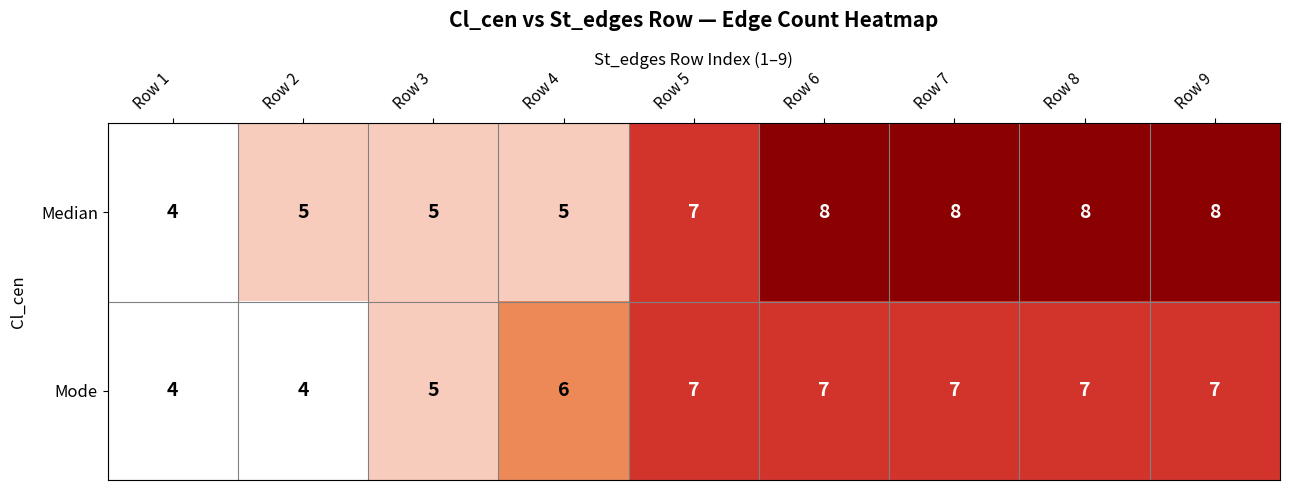

Reading right to left, what are all the values shown in this chart?

Median: Row 9=8	Row 8=8	Row 7=8	Row 6=8	Row 5=7	Row 4=5	Row 3=5	Row 2=5	Row 1=4
Mode: Row 9=7	Row 8=7	Row 7=7	Row 6=7	Row 5=7	Row 4=6	Row 3=5	Row 2=4	Row 1=4